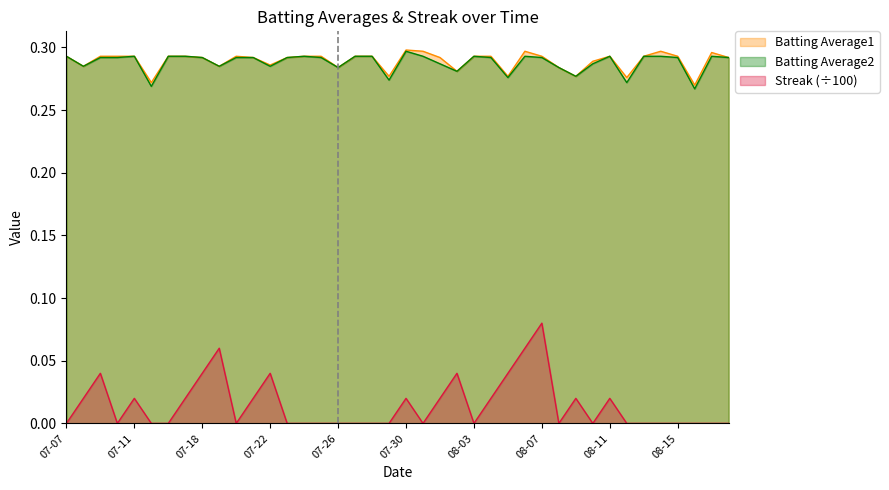

Between 2010-07-20 and 2010-08-01, which is larger?

2010-07-20